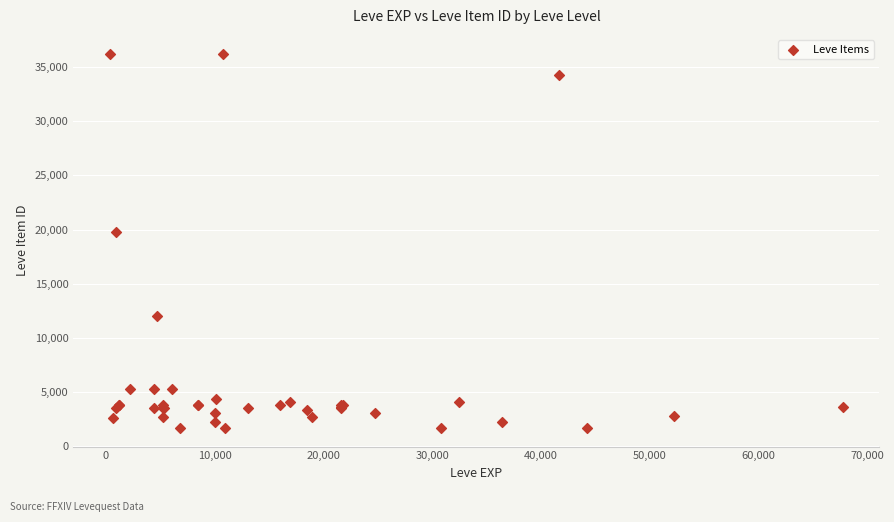

What Y value in the scatter plot is closest to 18967?

19744